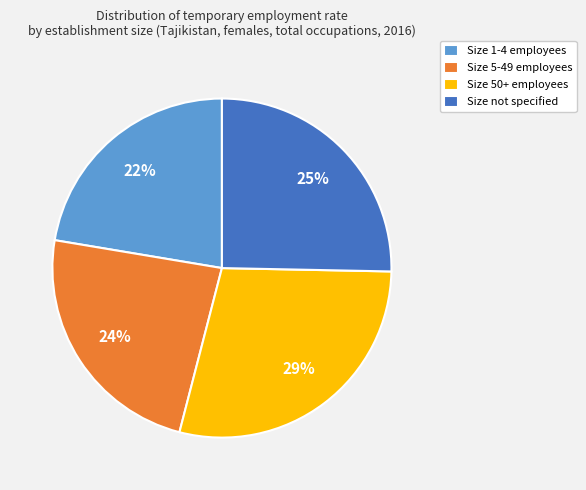

To the nearest percent, what is the average slice percentage?

25%